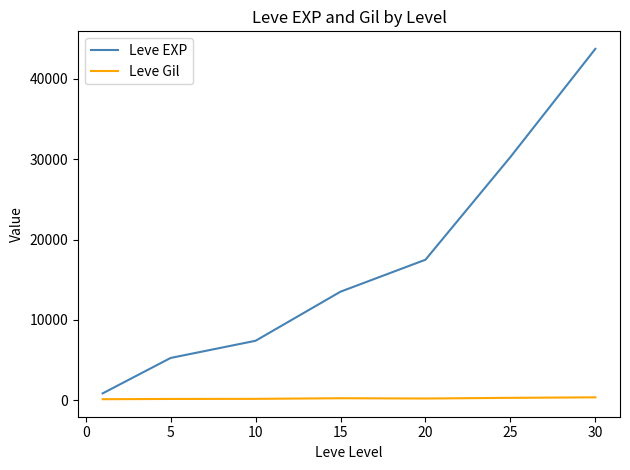

What is the difference between the second highest and minimum values in the Leve EXP series?

29416.7